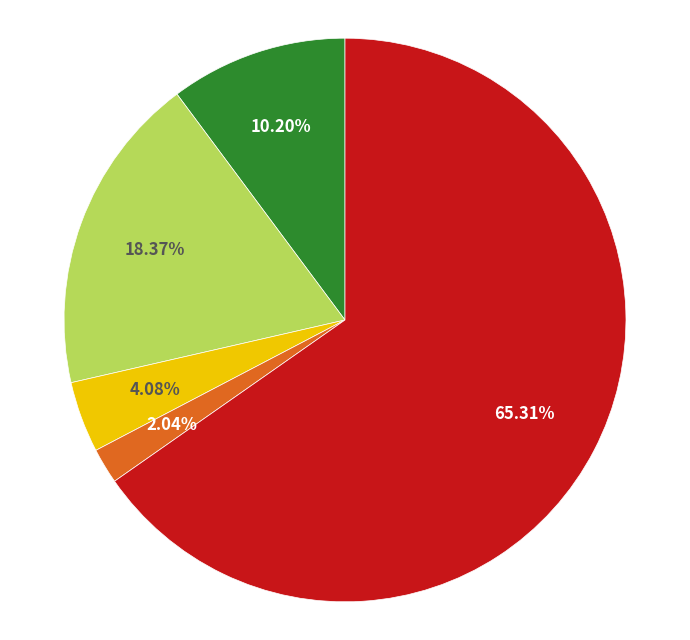

How many segments does this pie chart have?

5